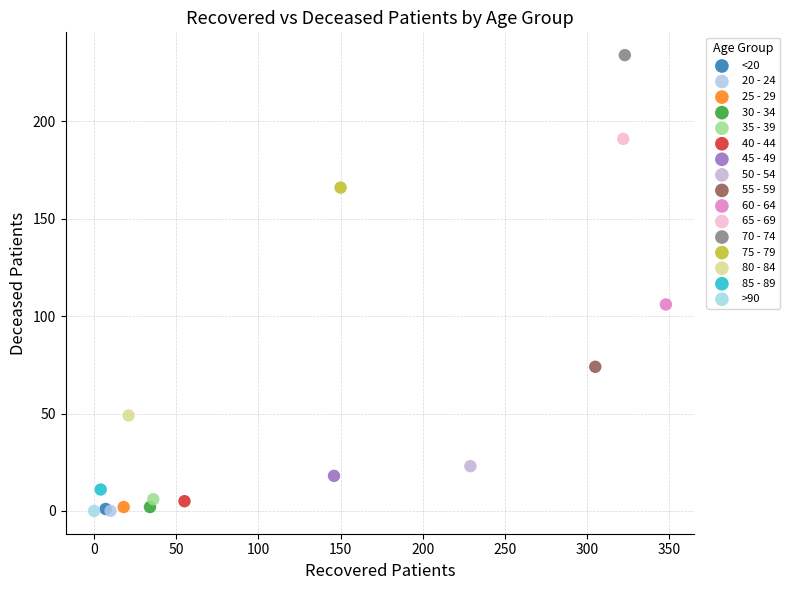

Which series reaches the maximum Y coordinate?

70 - 74